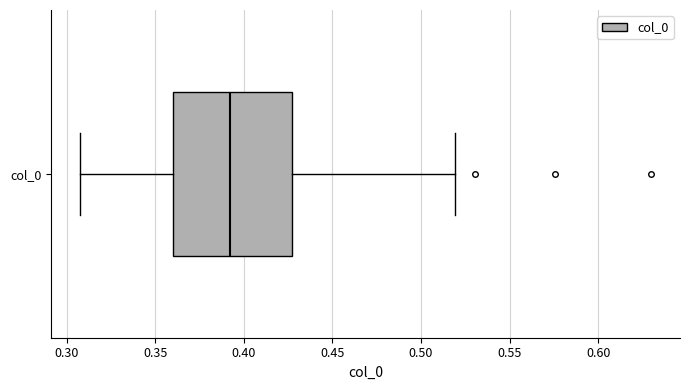

Read this box plot against the x-axis: the position of the median line, the range covered by the box, and the ends of both whiskers. The values are not printed on the chart, so give them approximately, as read against the axis.

median 0.390, box 0.360 to 0.425, whiskers 0.305 to 0.520